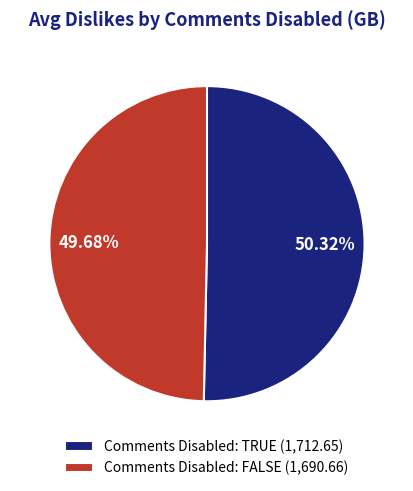

How many segments does this pie chart have?

2